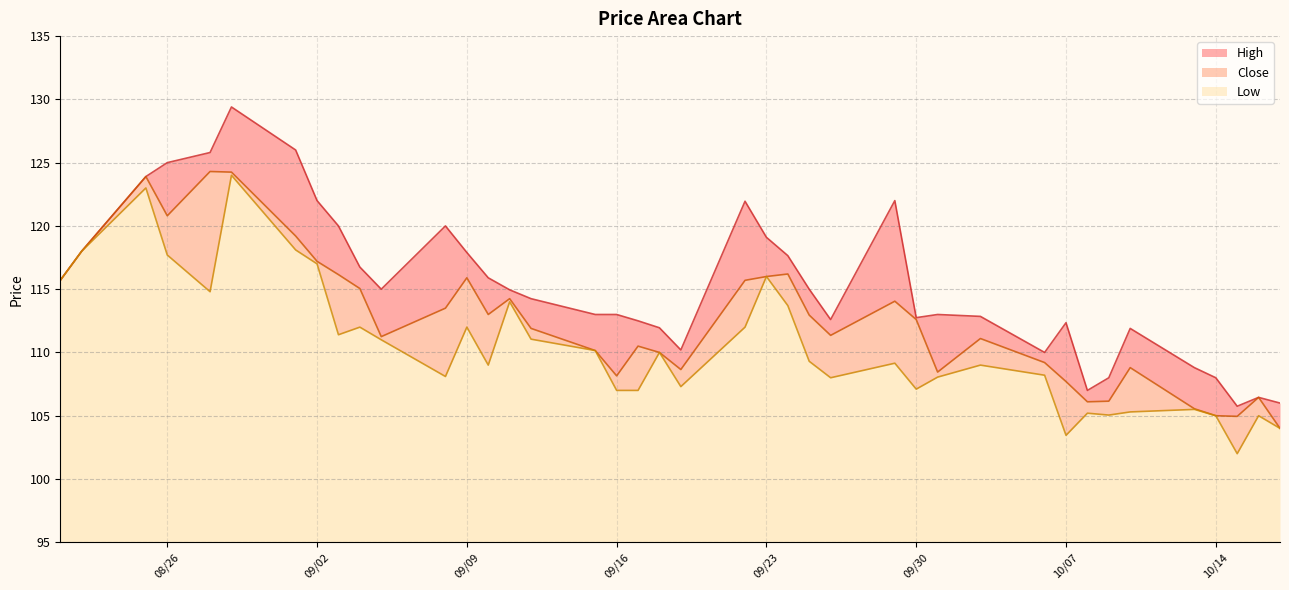

Is it true that High equals 31.3 at 2025-10-16?

False